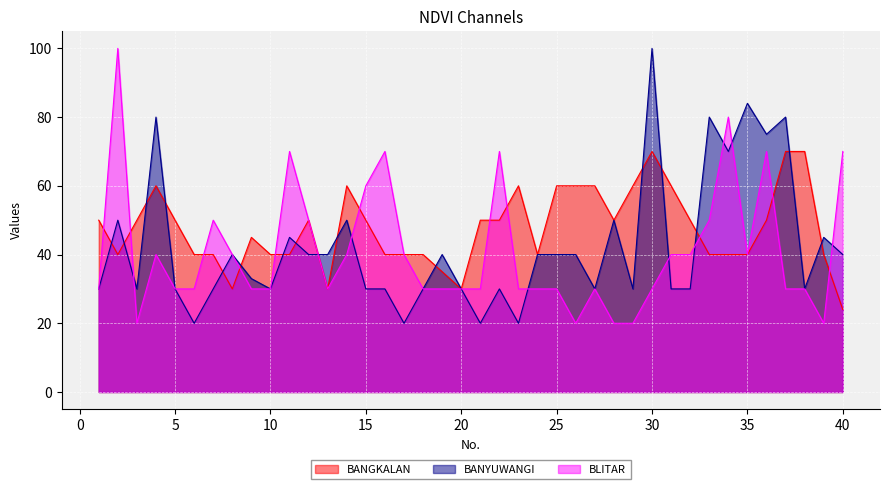

Reading left to right, what are all the values shown in this chart?

BANGKALAN: 50	40	50	60	50	40	40	30	45	40	40	50	30	60	50	40	40	40	35	30	50	50	60	40	60	60	60	50	60	70	60	50	40	40	40	50	70	70	40	24
BANYUWANGI: 30	50	30	80	30	20	30	40	33	30	45	40	40	50	30	30	20	30	40	30	20	30	20	40	40	40	30	50	30	100	30	30	80	70	84	75	80	30	45	40
BLITAR: 30	100	20	40	30	30	50	40	30	30	70	50	30	40	60	70	40	30	30	30	30	70	30	30	30	20	30	20	20	30	40	40	50	80	40	70	30	30	20	70